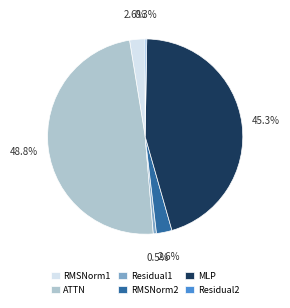

Which category has the biggest portion of the pie?

ATTN